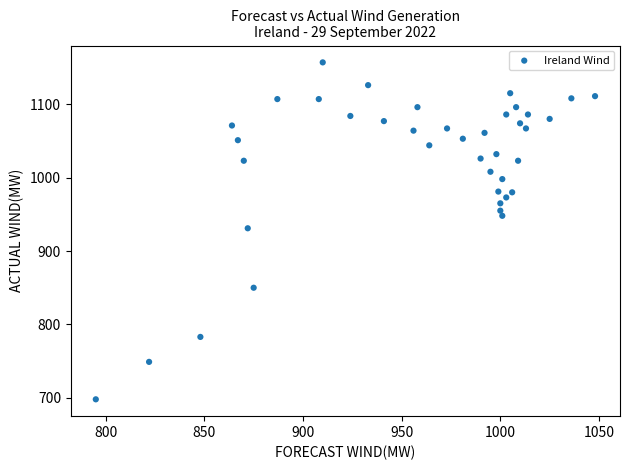

What is the range of X values (max minus min)?

253